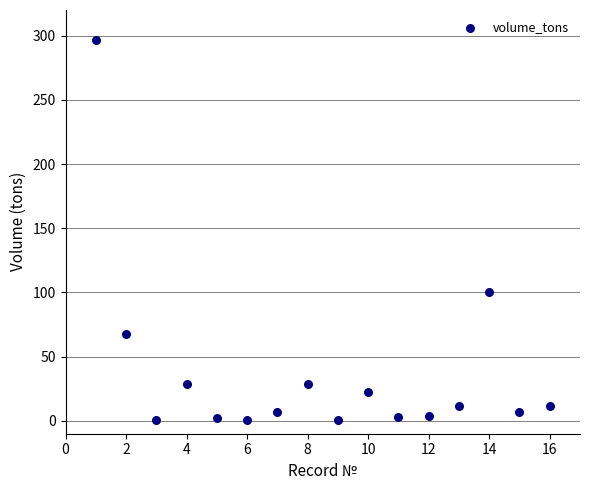

What Y value in the scatter plot is closest to 148?

100.4